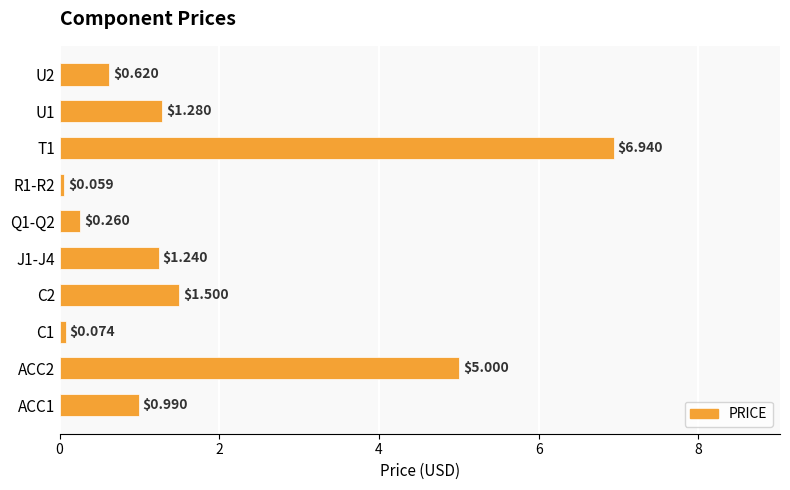

What is the sum of all values?

18.0